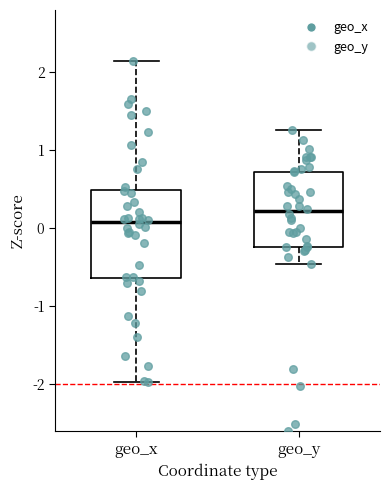

Which box is the tallest, from its lower edge to its upper edge?

geo_x